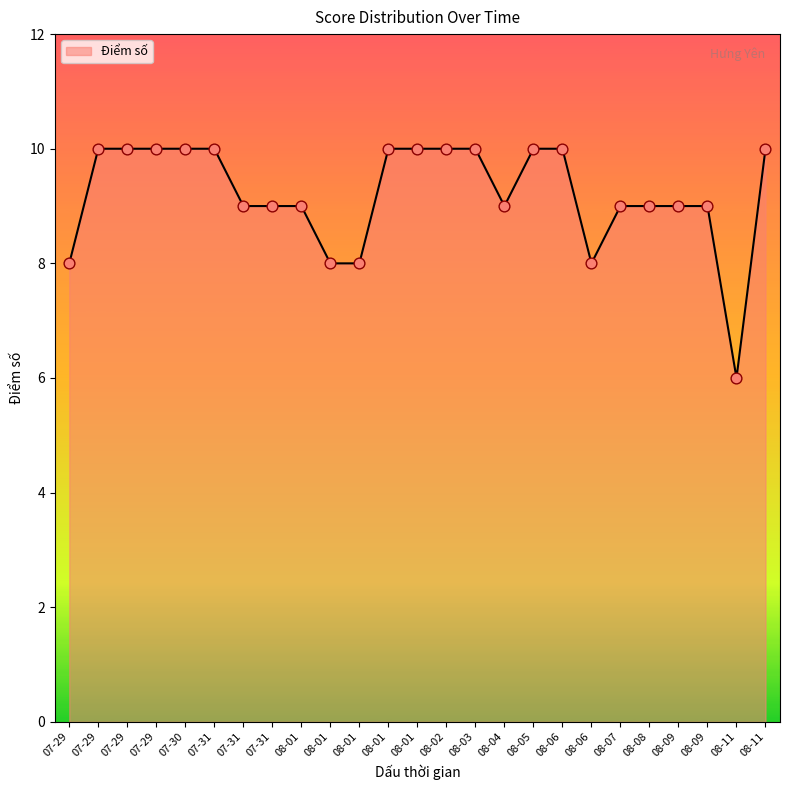

Which has a higher value, 08-03 or 08-07?

08-03